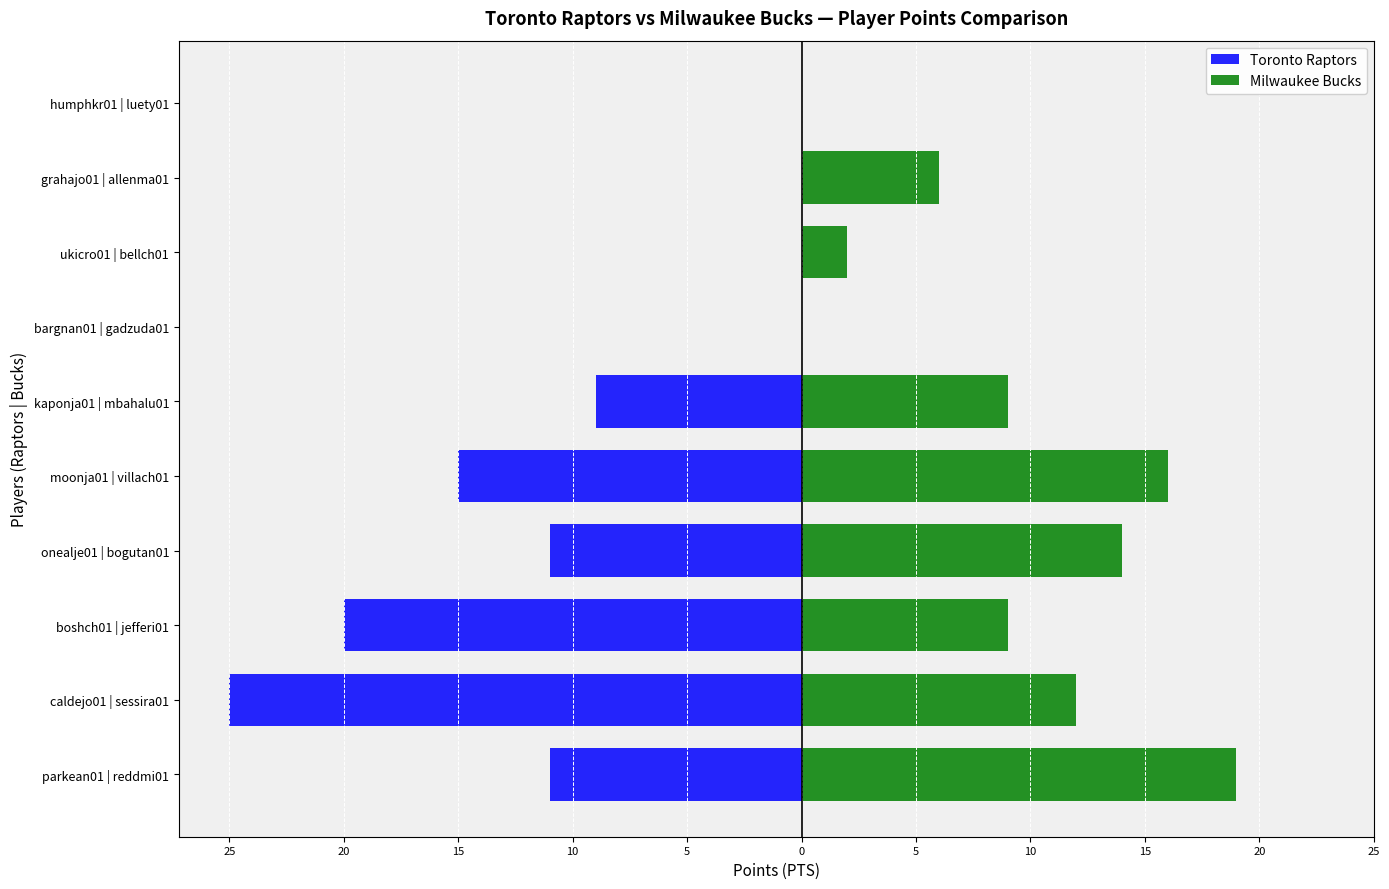

Which series changed the most between boshch01 | jefferi01 and onealje01 | bogutan01?

Toronto Raptors